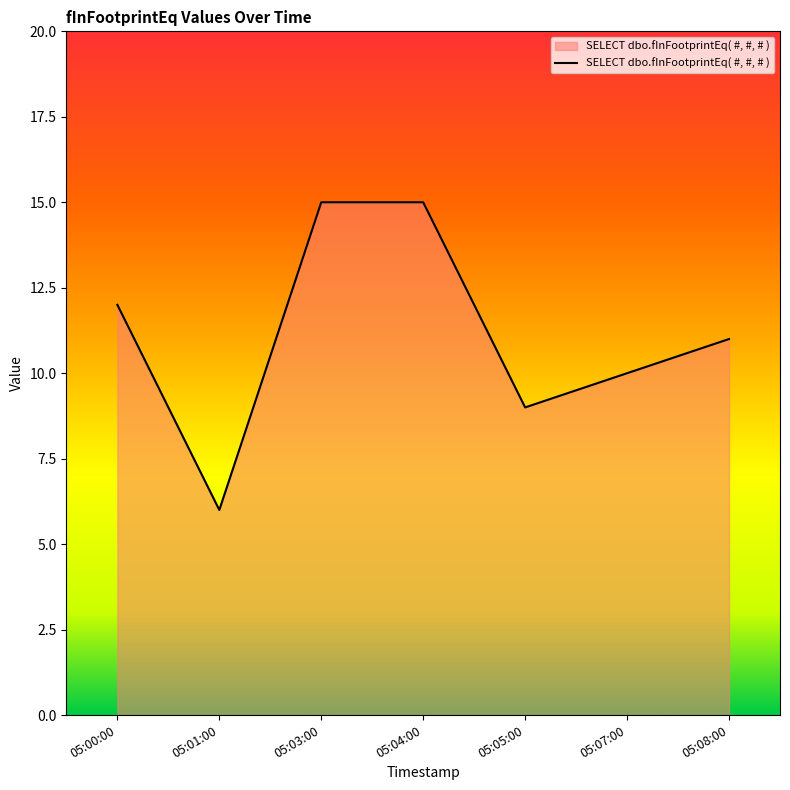

Is it true that the value at 05:04:00 is 26?

False